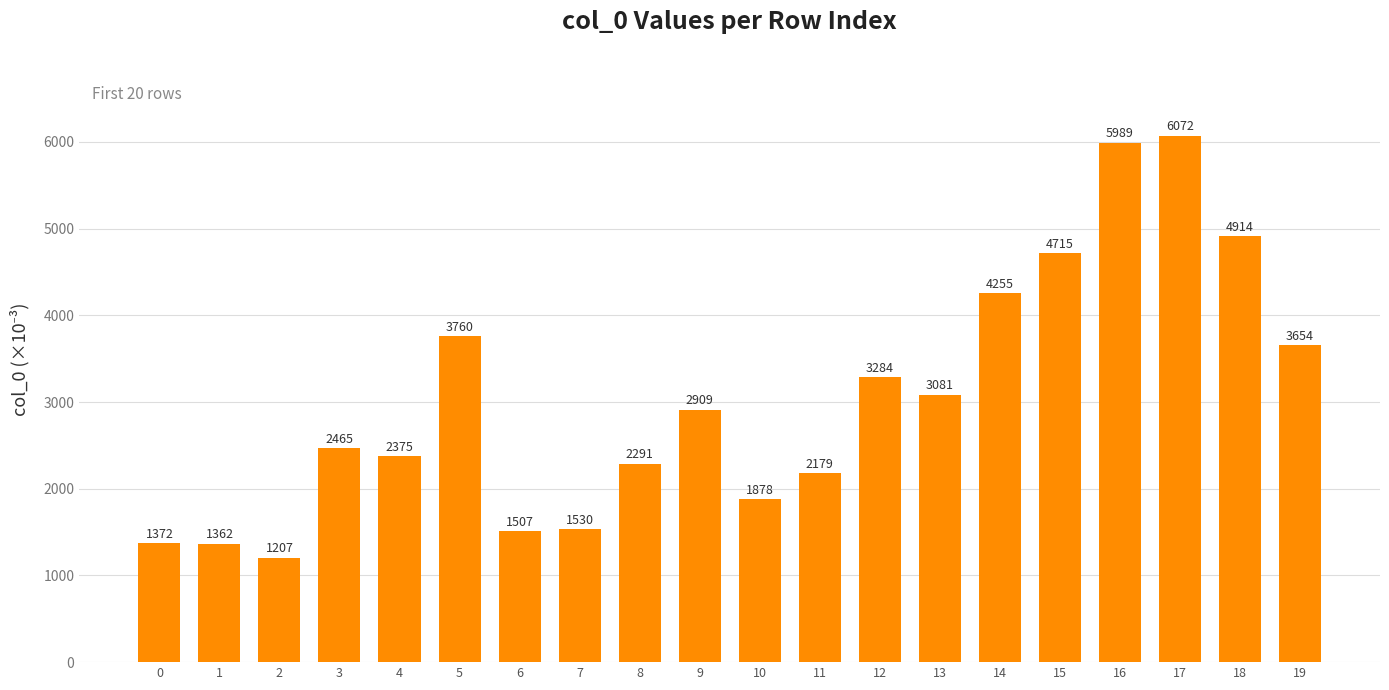

How many distinct data groups are displayed?

1